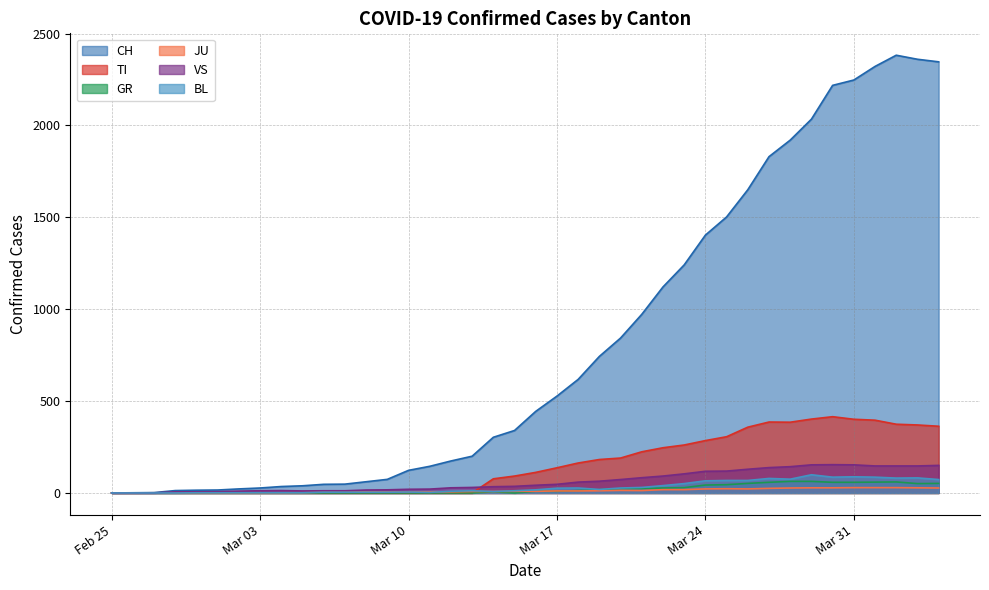

True or false: BL has a value of 3 at 2020-03-14.

False